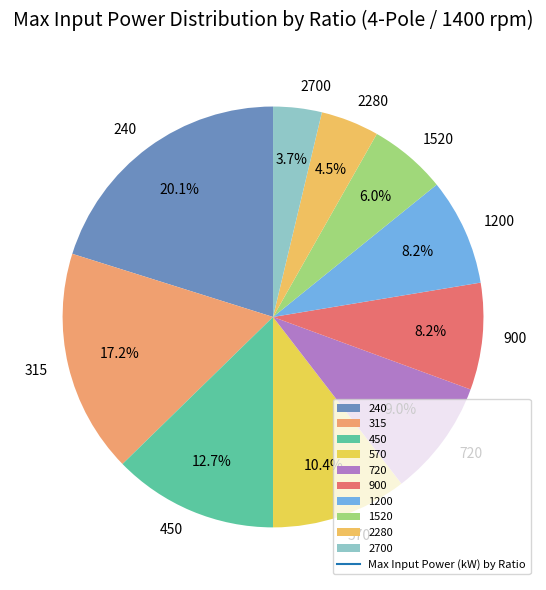

What is the smallest slice in the pie chart?

2700